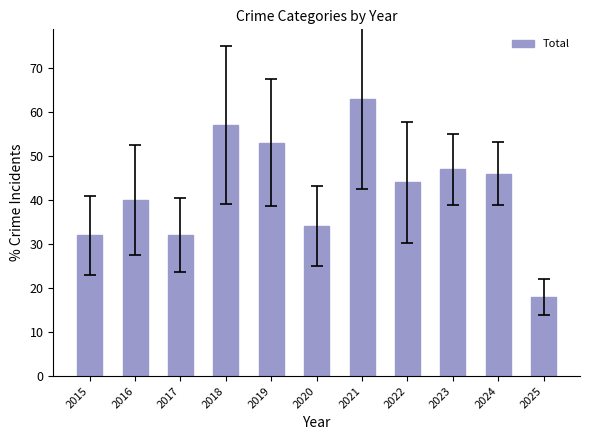

Which category has the highest value across all series?

2021